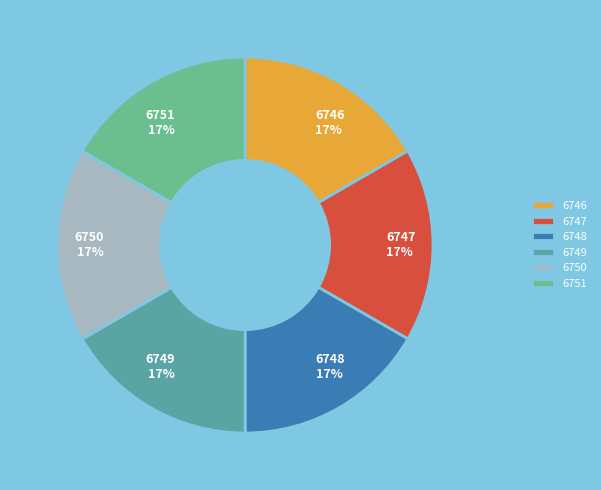

The 6751 slice represents 17% of the pie. True or false?

True